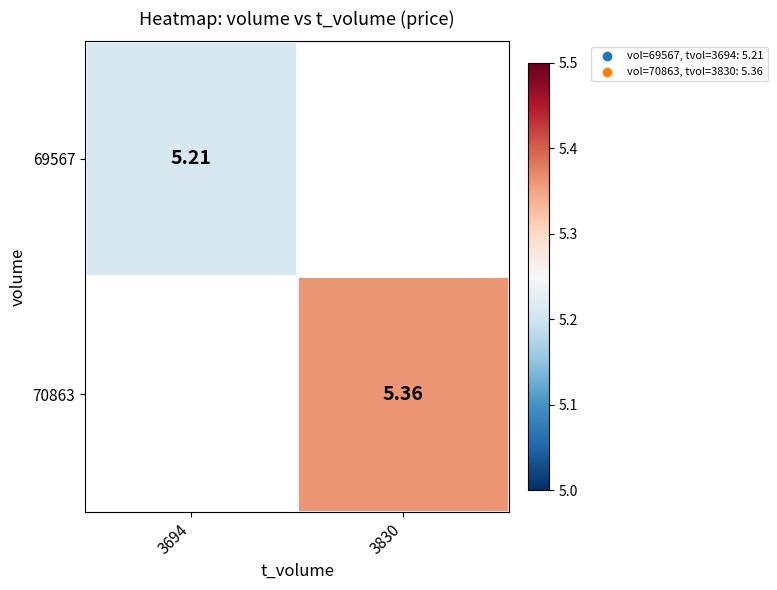

Is the value of 69567 at 3694 greater than the value of 70863 at 3830?

No